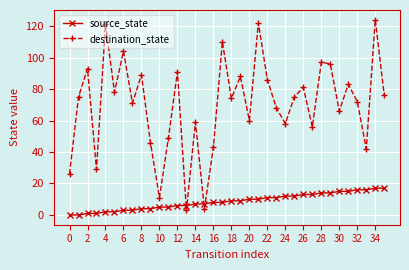

Does the chart have visible grid lines?

Yes